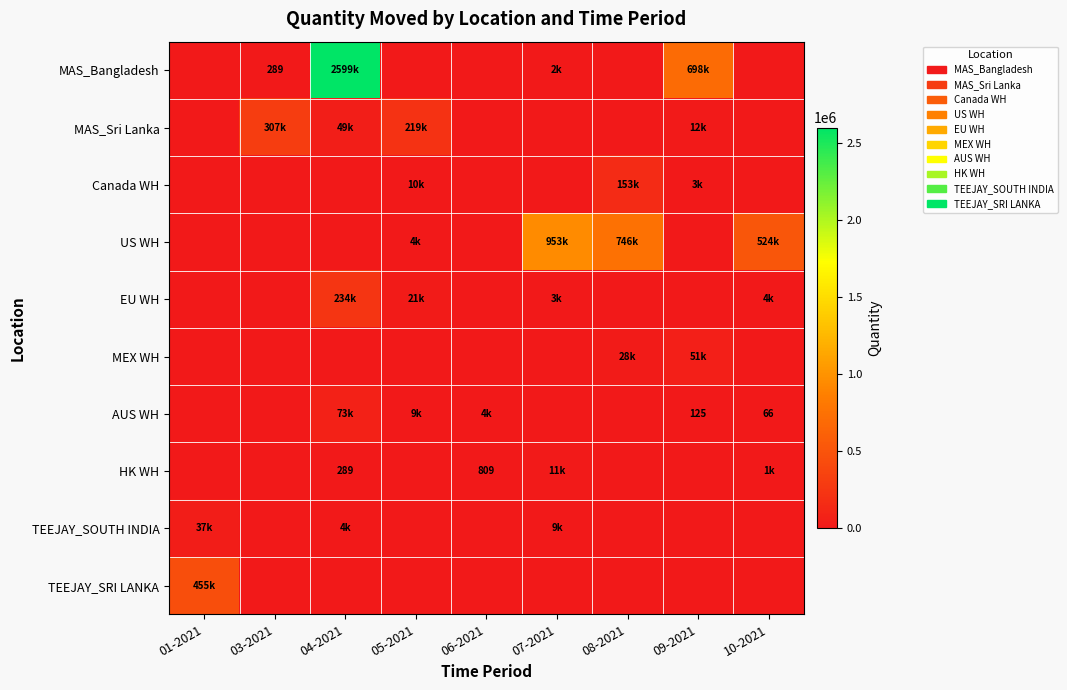

What is the difference between the highest and lowest values at 05-2021?

219225.0